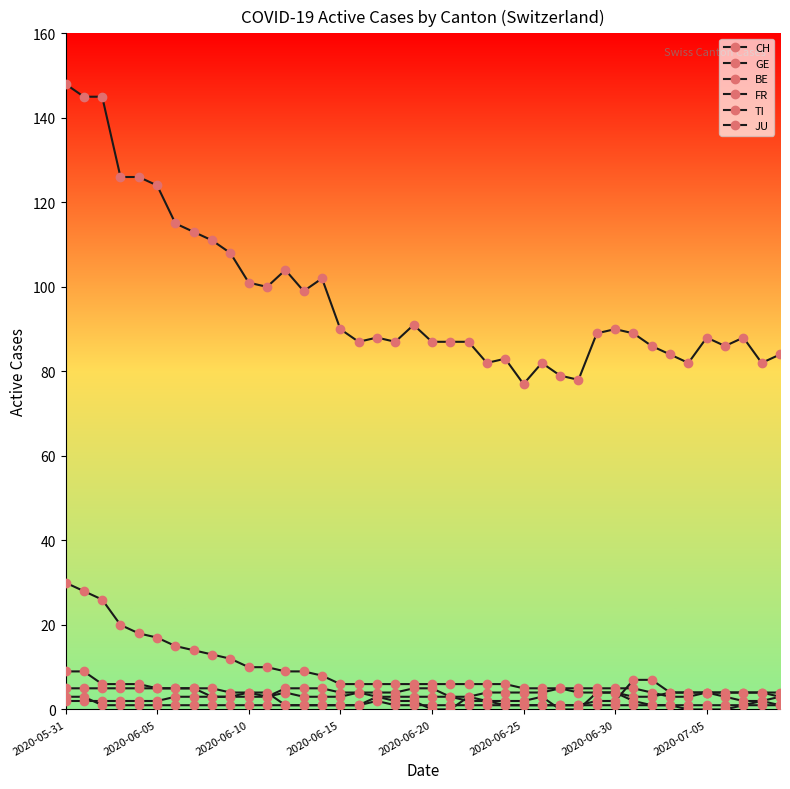

Does the chart have visible grid lines?

No